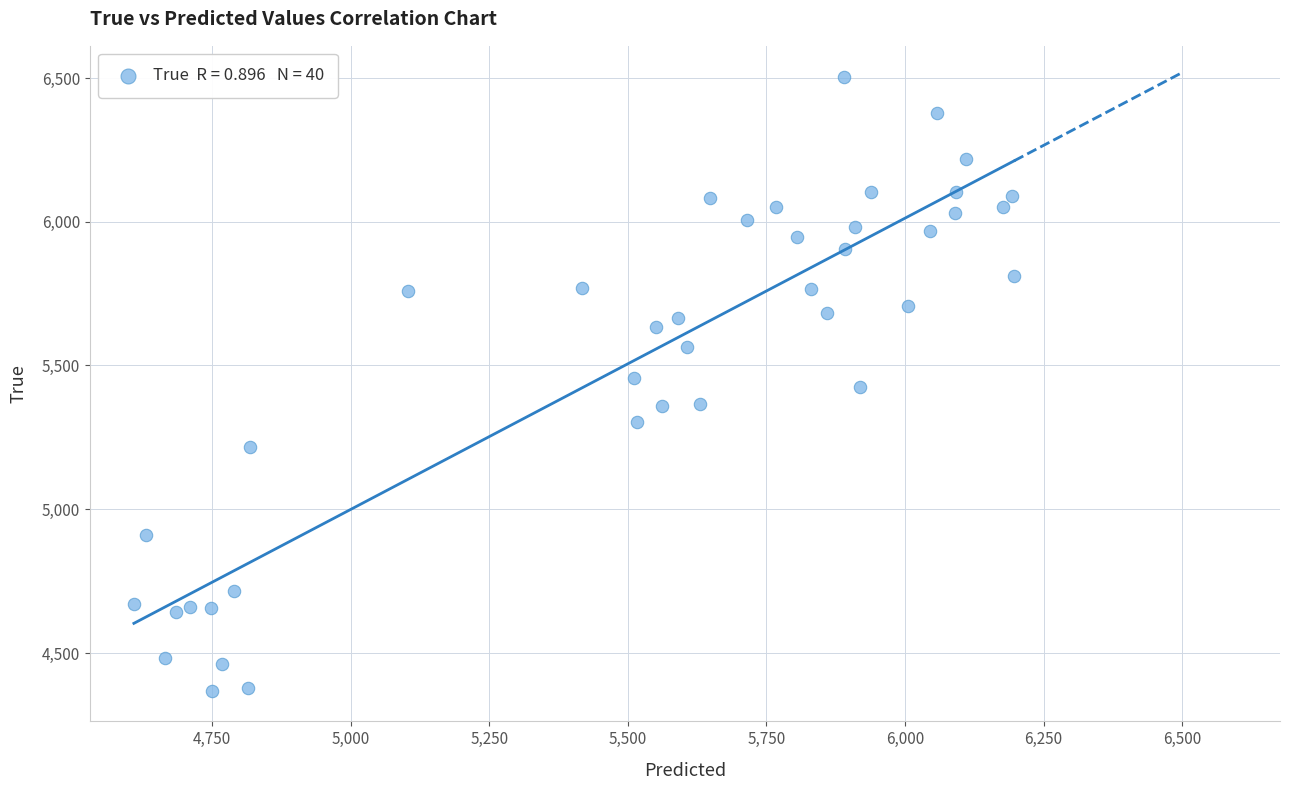

What is the range of Y values (max minus min)?

2136